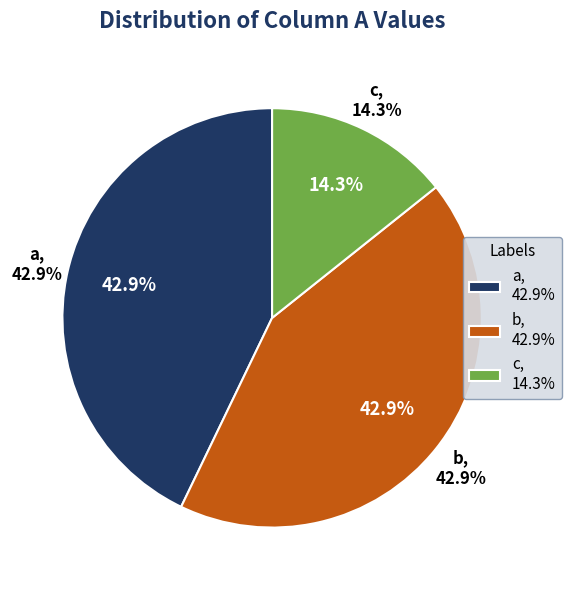

To the nearest percent, what portion does a represent?

43%